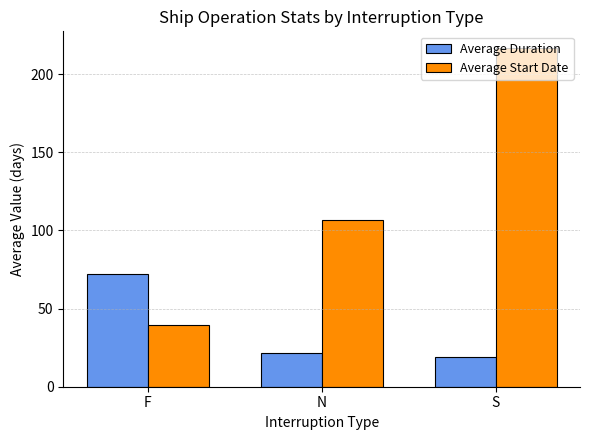

What are all the series names shown in the legend?

Average Duration, Average Start Date